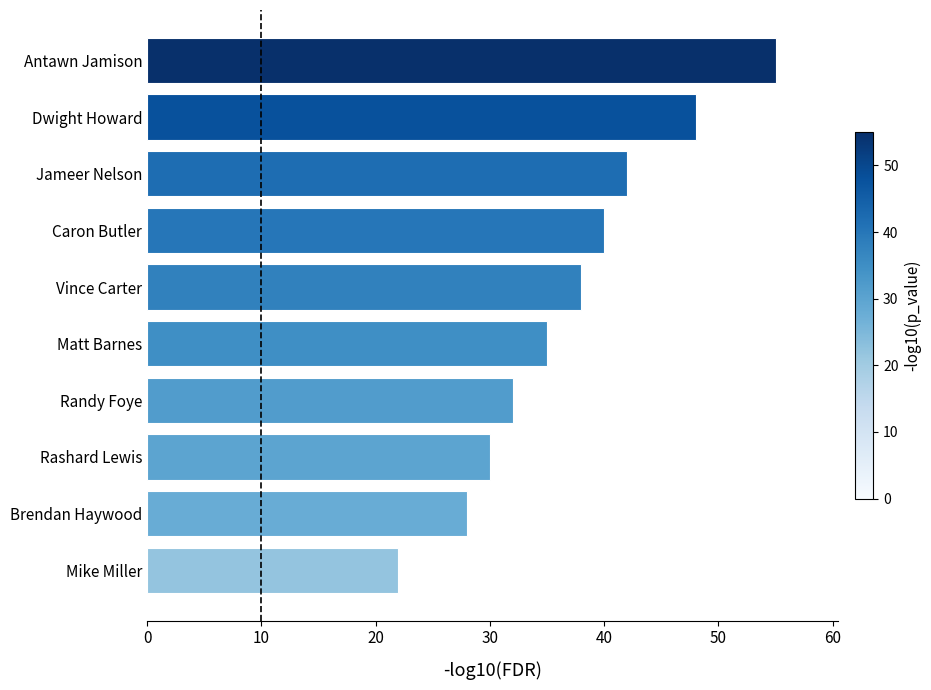

Is it true that the value at Randy Foye is 32?

True